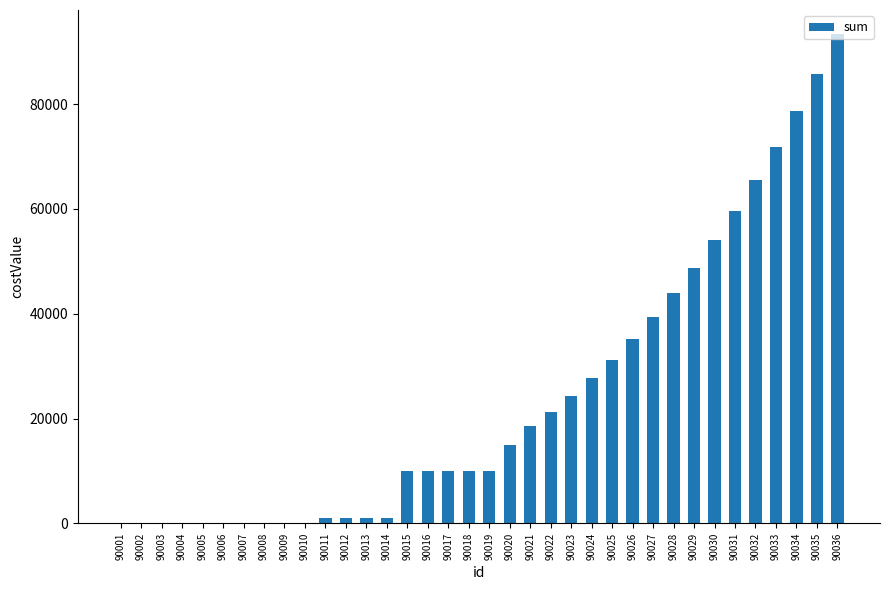

How many categories are shown in the chart?

36